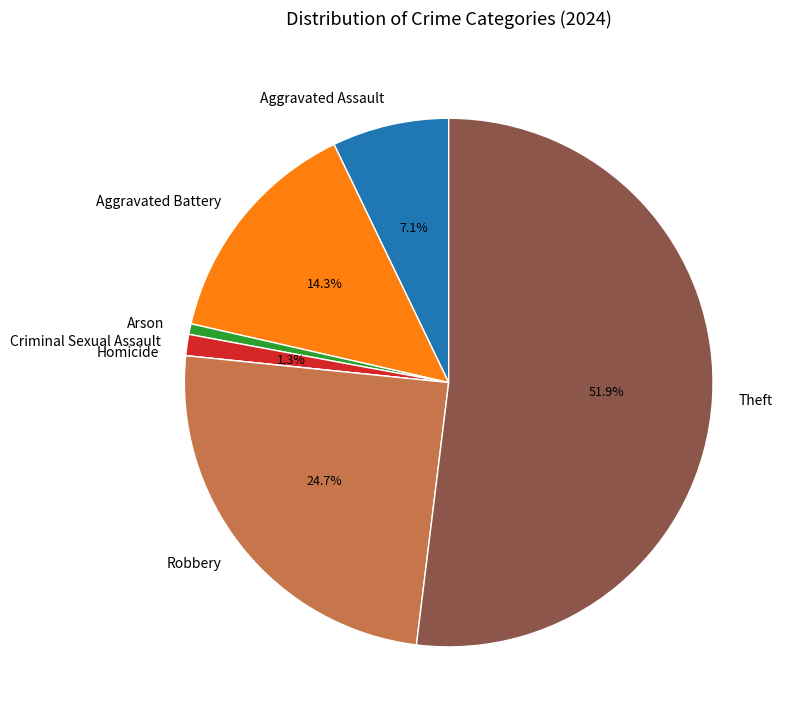

Between Aggravated Battery and Theft, which is larger?

Theft